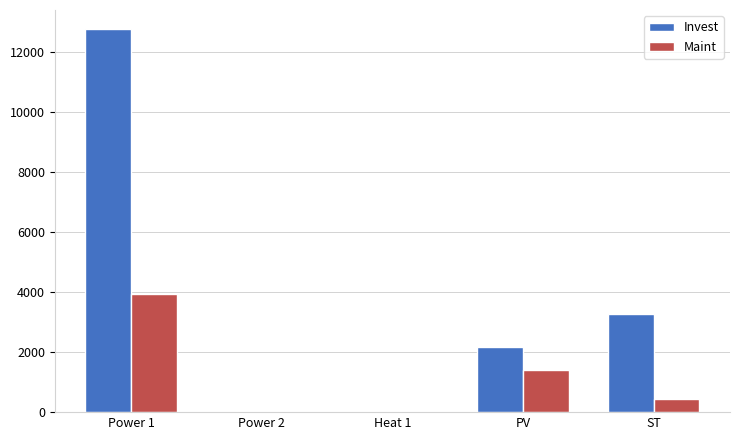

The value of Maint at Power 2 is 0.0. True or false?

True